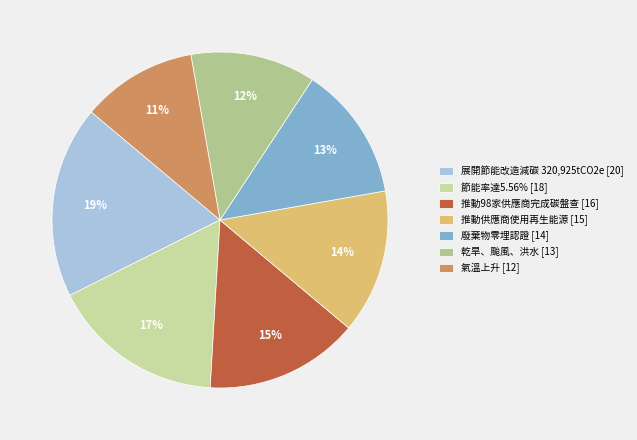

How many segments does this pie chart have?

7